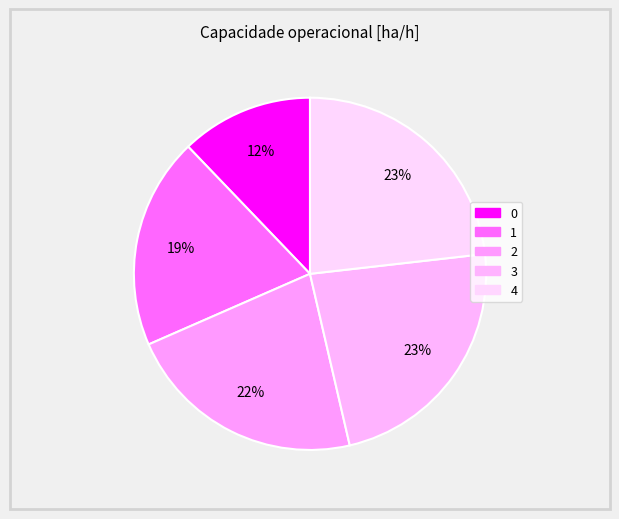

How many slices are in this pie chart?

5